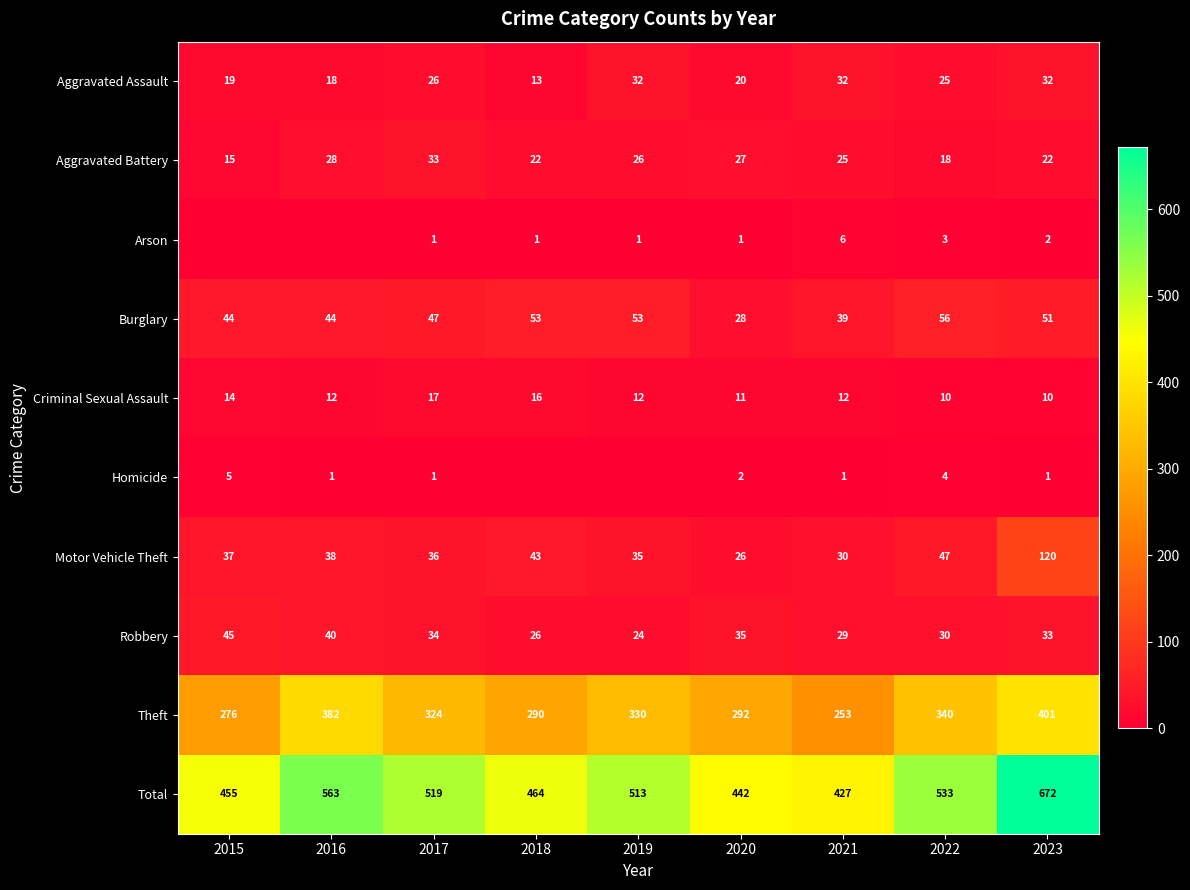

How many categories are shown in the chart?

9